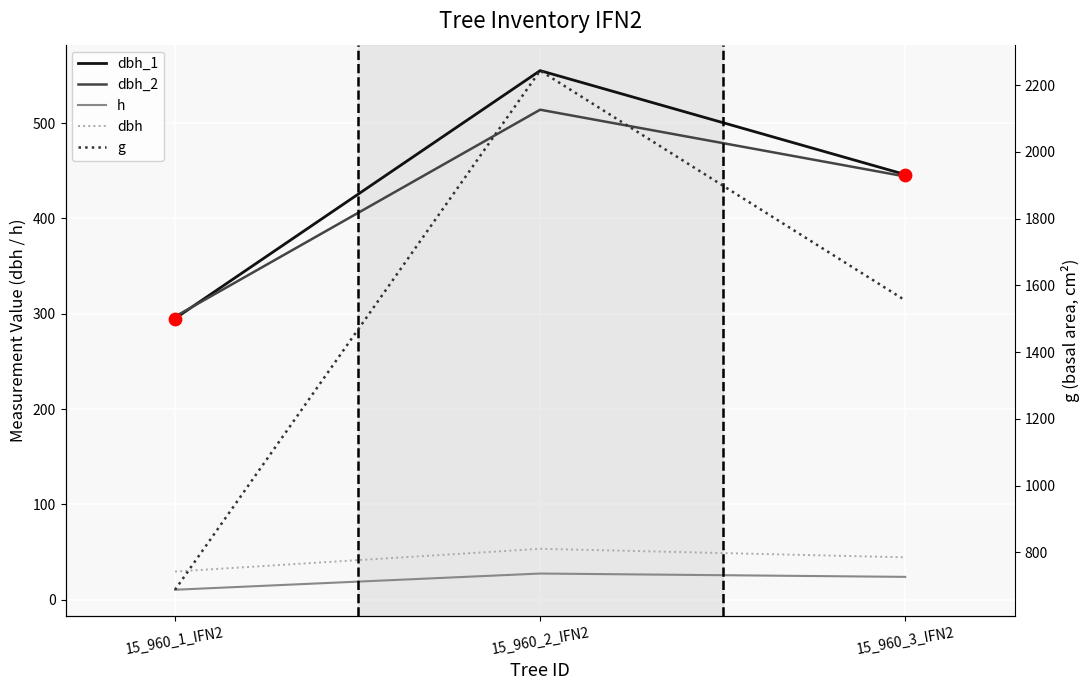

Which series contains the lowest Y value?

h